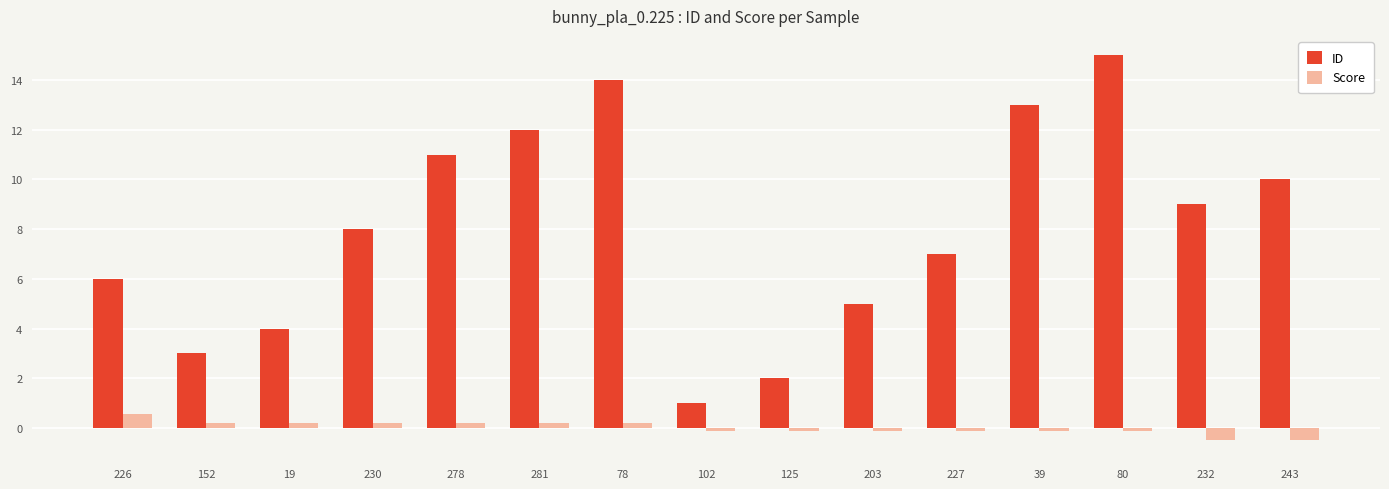

What position from the left is 281?

6